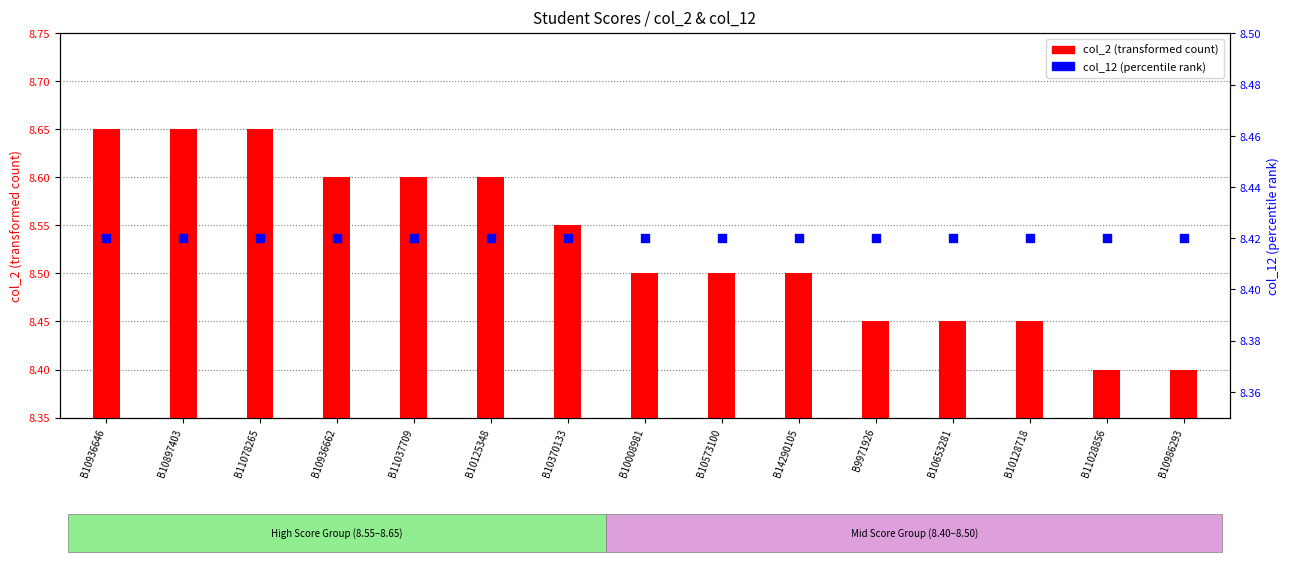

At which category is the sum across all series the highest?

B10936646